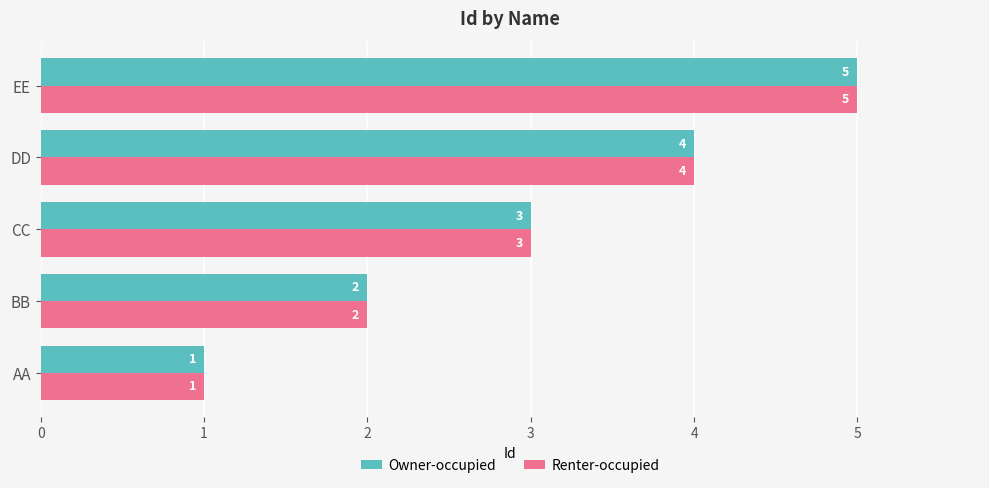

Is it true that Renter-occupied equals 7 at EE?

False